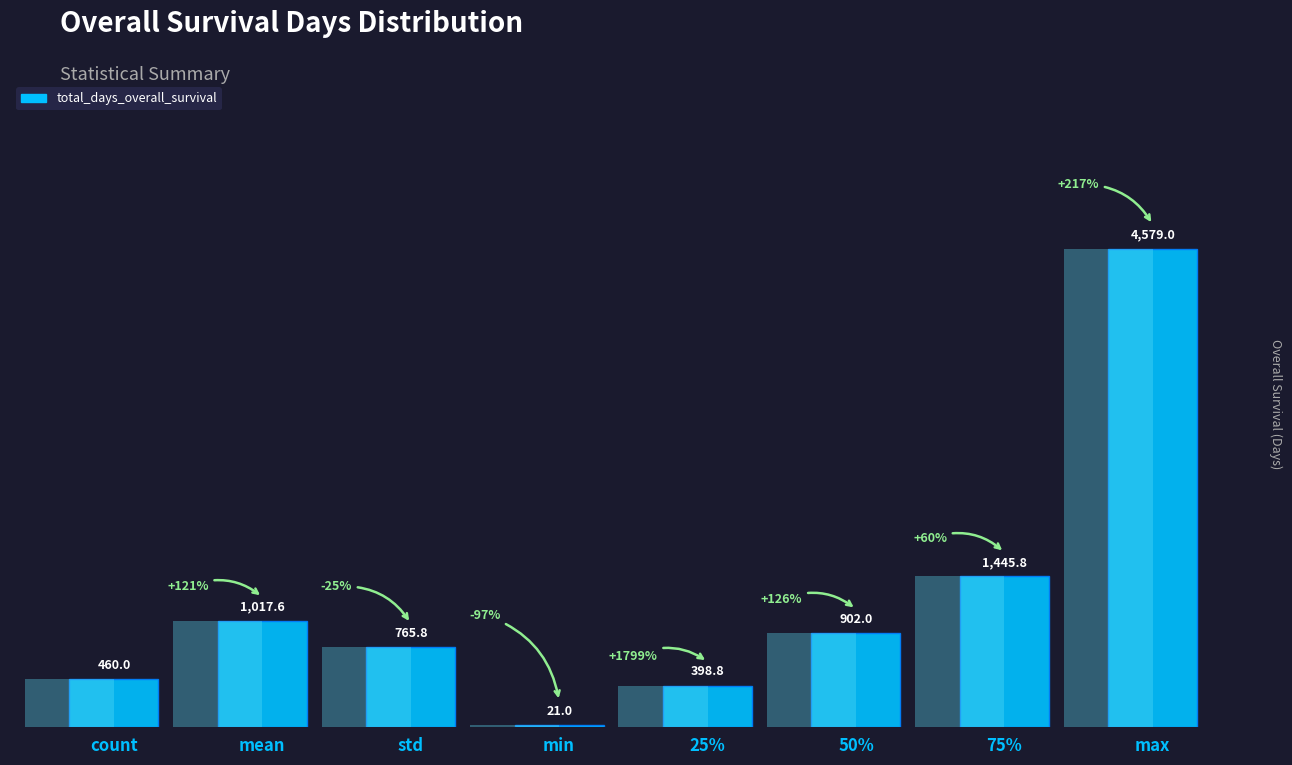

Reading left to right, what are all the values shown in this chart?

460.0	1017.6	765.8	21.0	398.8	902.0	1445.8	4579.0